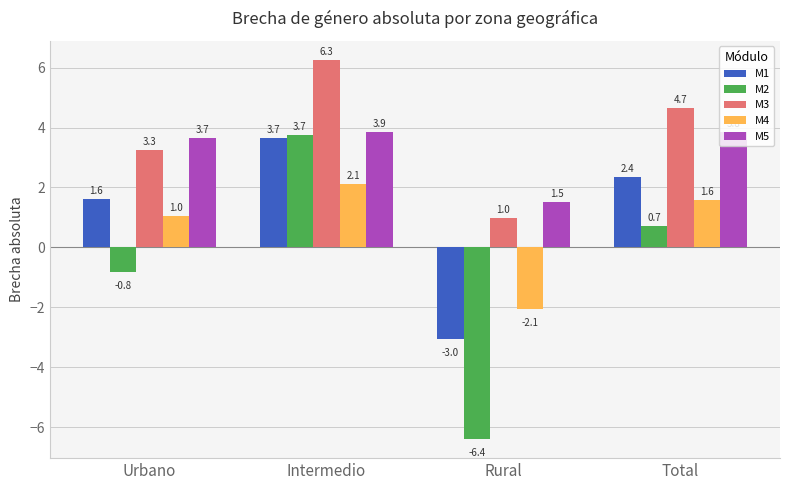

The value of M5 at Total is 3.8. True or false?

True